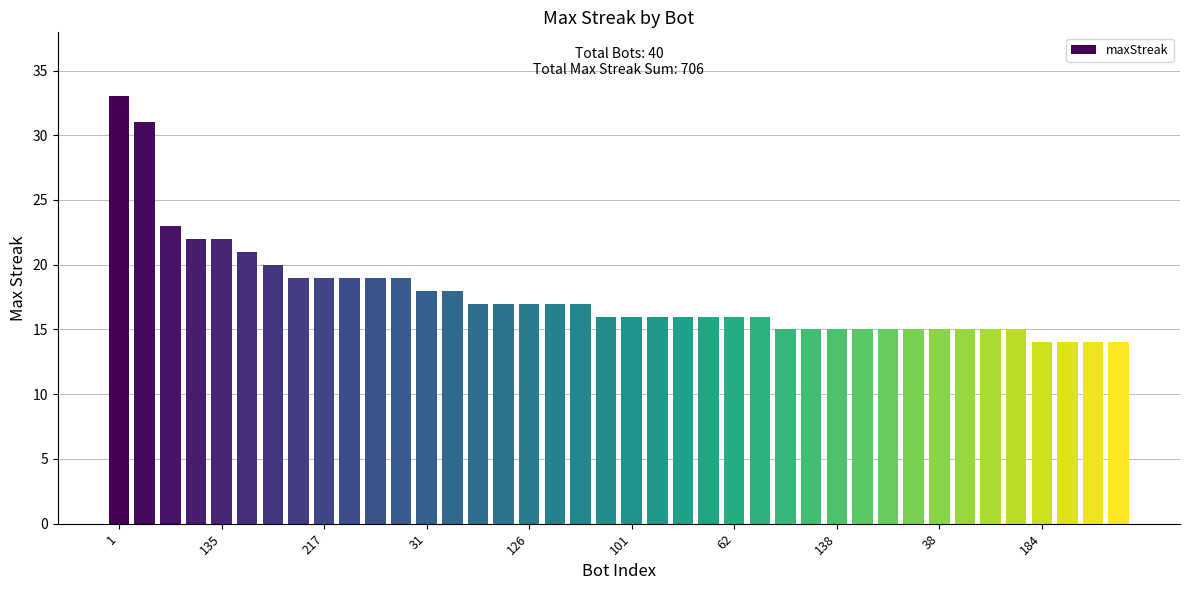

What is the minimum value shown in the chart?

14